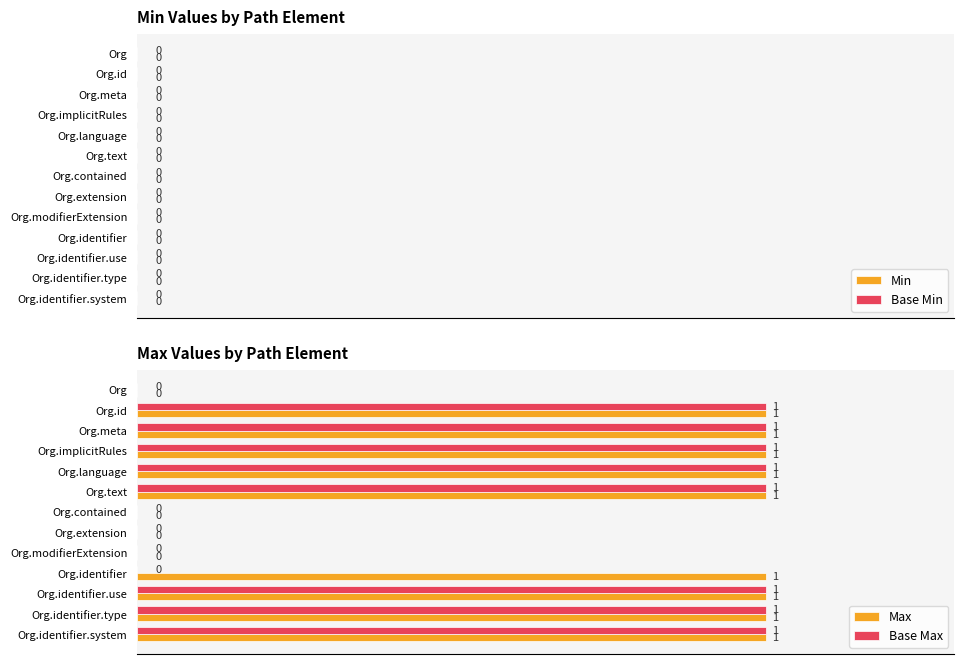

How many Base Max values are between 0 and 1?

13